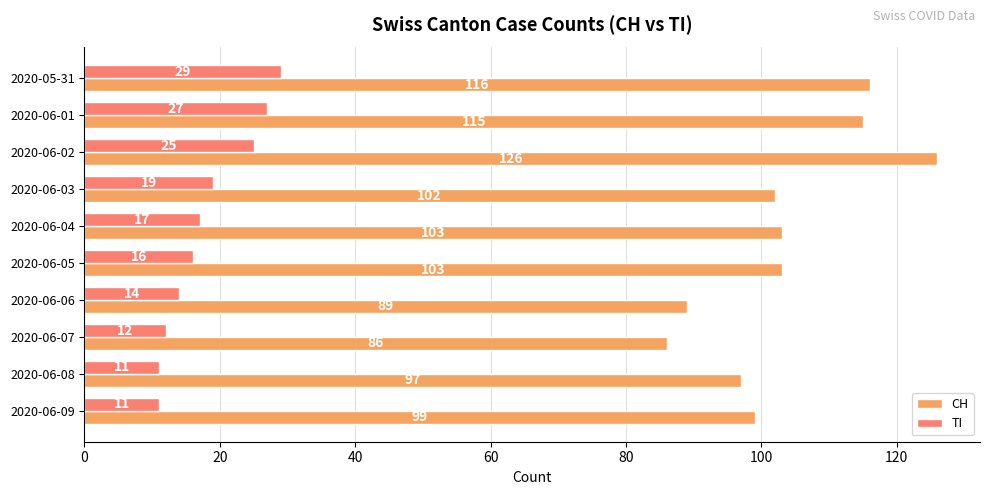

What is the lowest value of the TI series?

11